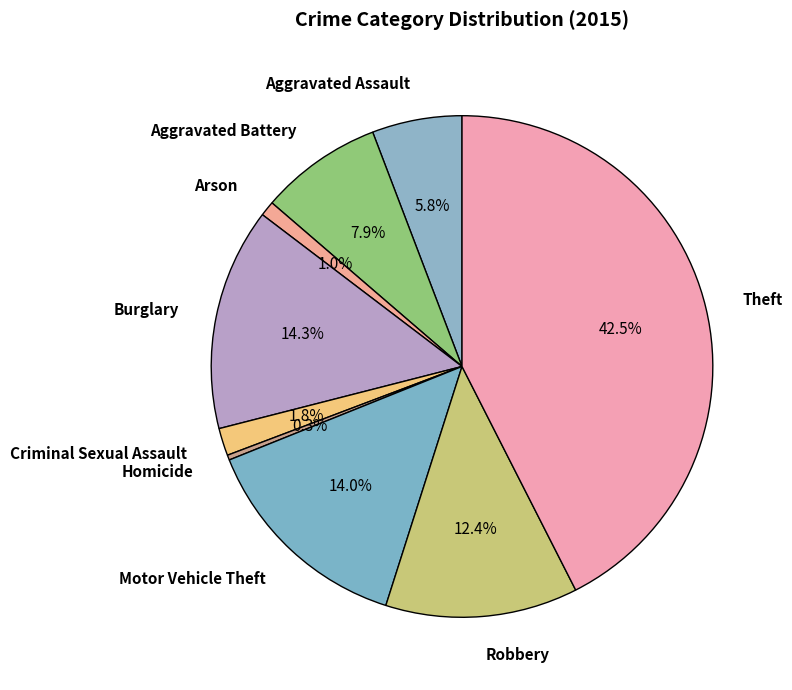

Approximately how many times larger is the value at Aggravated Assault compared to Robbery?

0.5